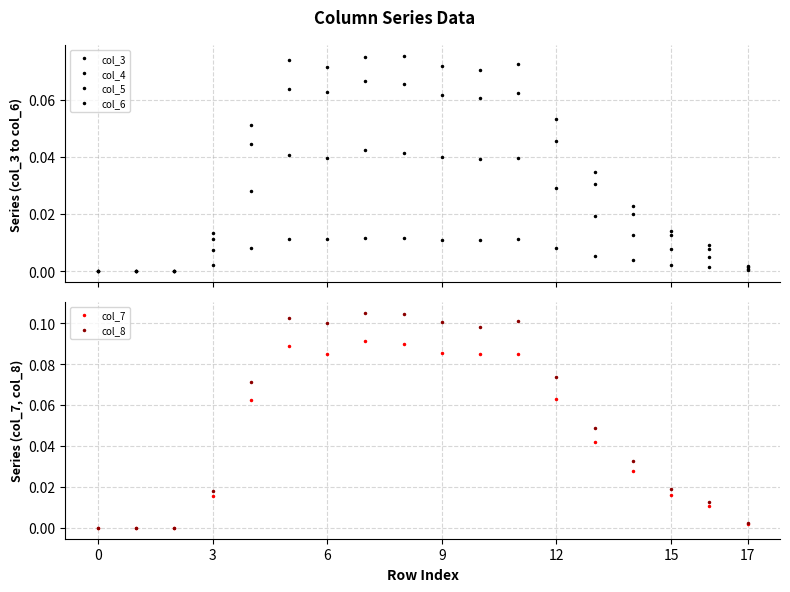

True or false: col_8 has more than 1 interior local peaks.

True